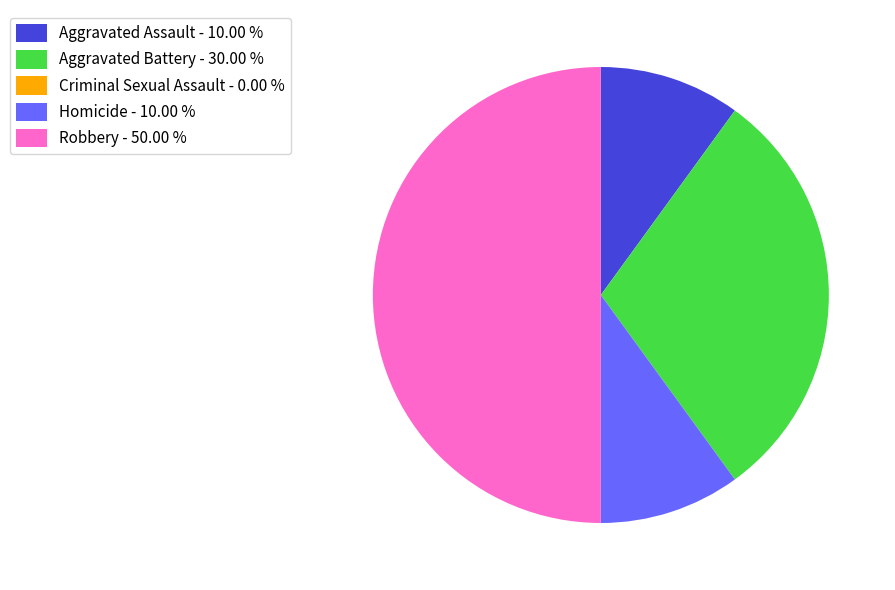

Is the sum of Aggravated Assault - 10.00 % and Homicide - 10.00 % greater than half?

No